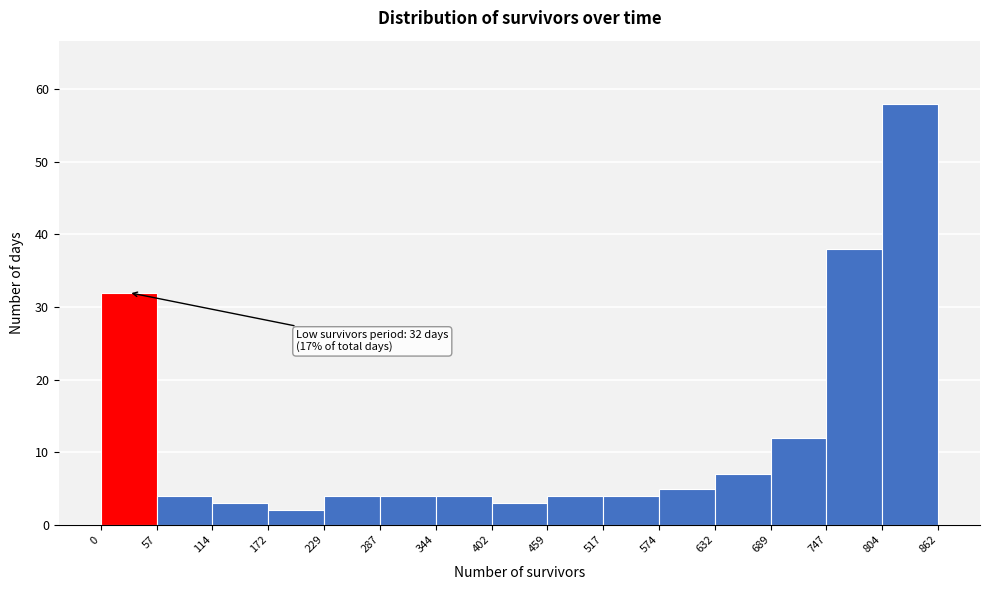

Over which range of the x-axis is the bar tallest?

804 to 862